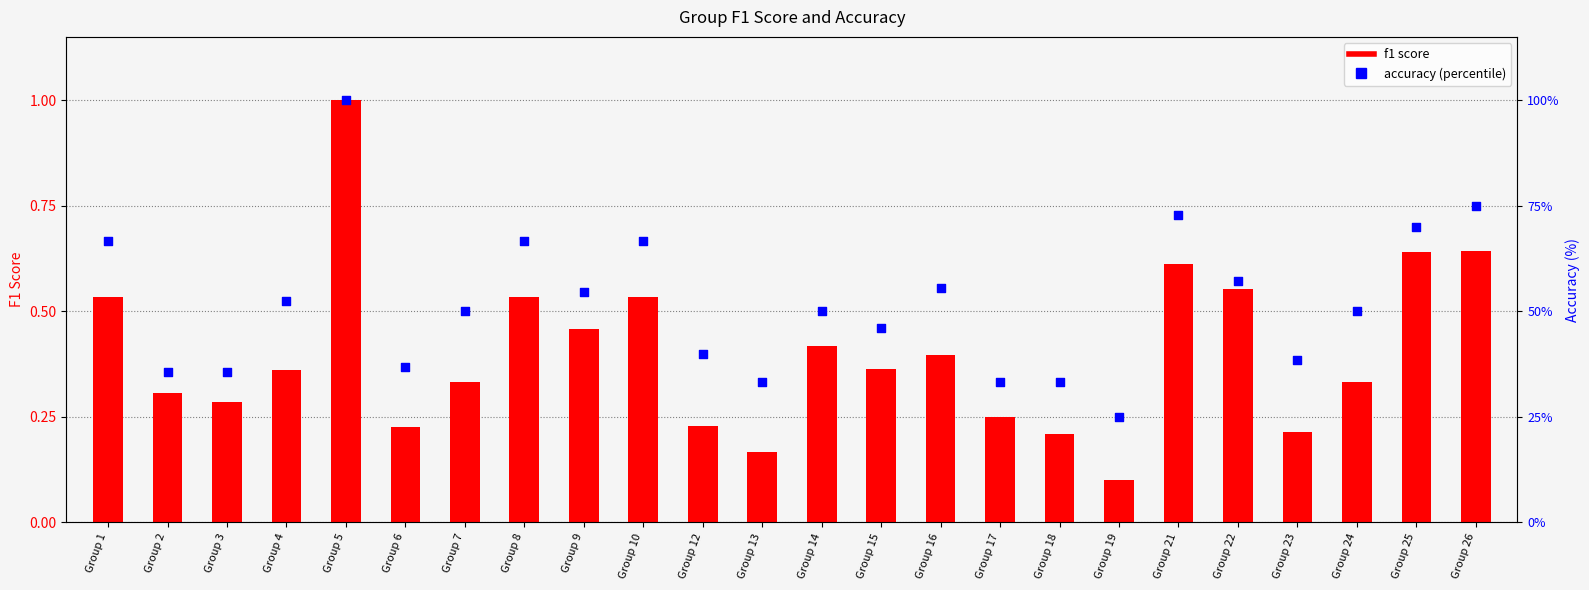

At how many categories does at least one series exceed 37?

17